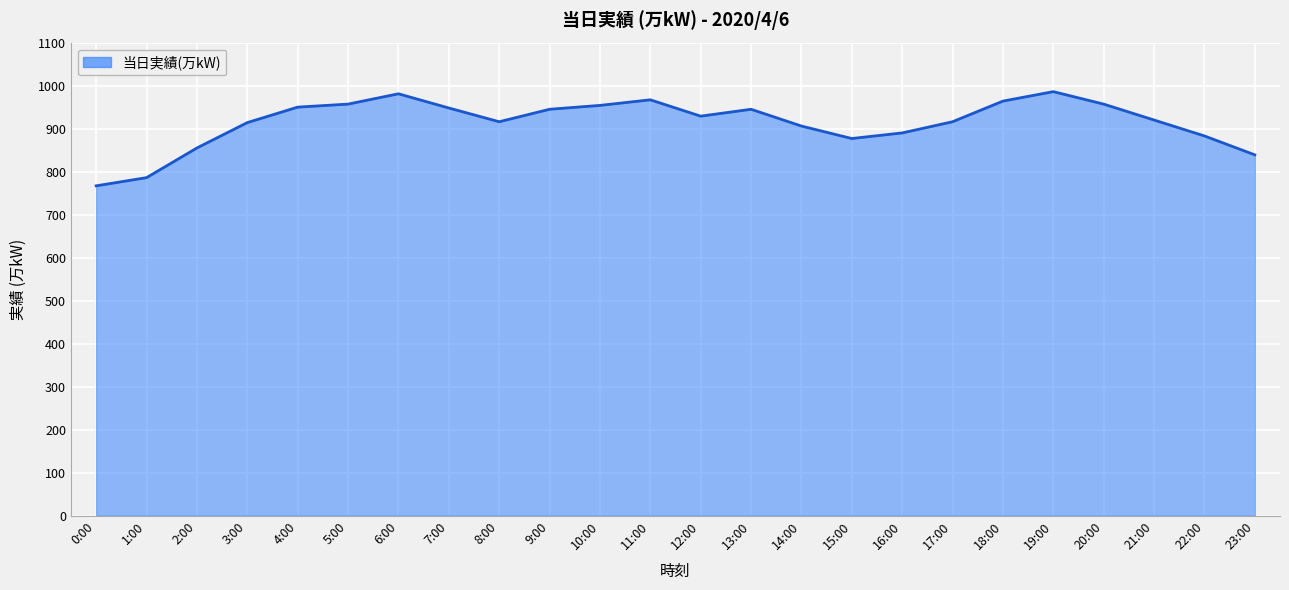

What position from the left is 5:00?

6